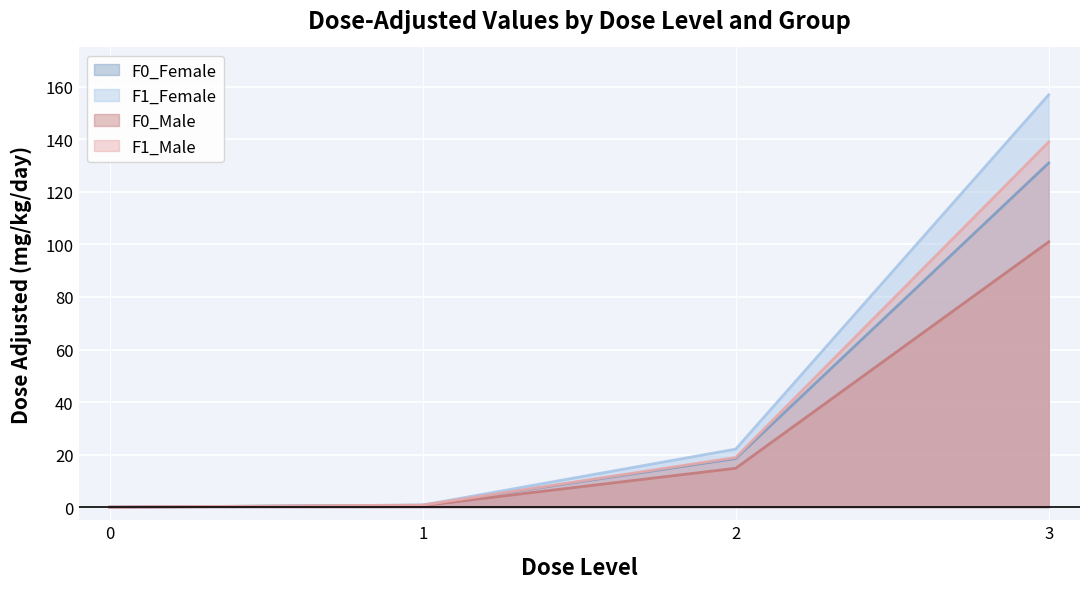

True or false: F1_Male has a value of 0.8 at 1.

True